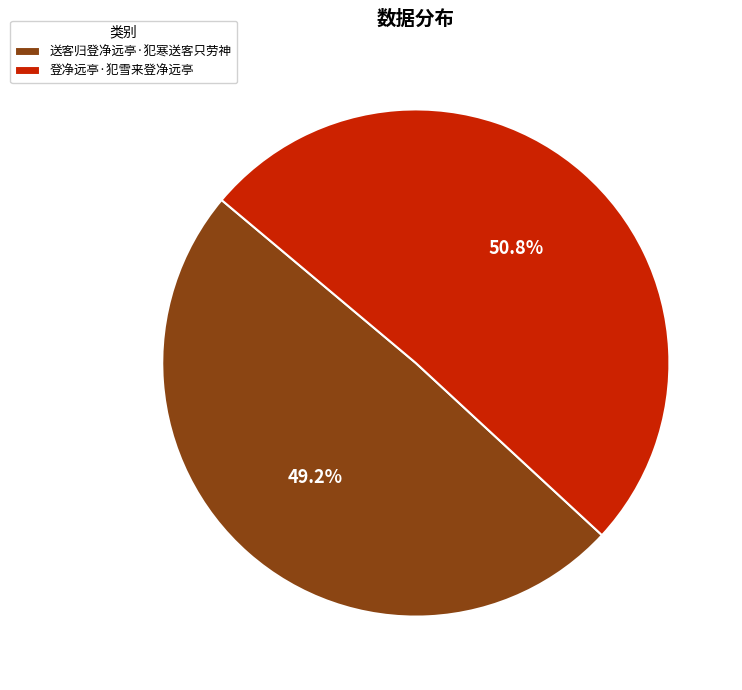

Is it true that 送客归登净远亭·犯寒送客只劳神 is 49% of the pie?

True